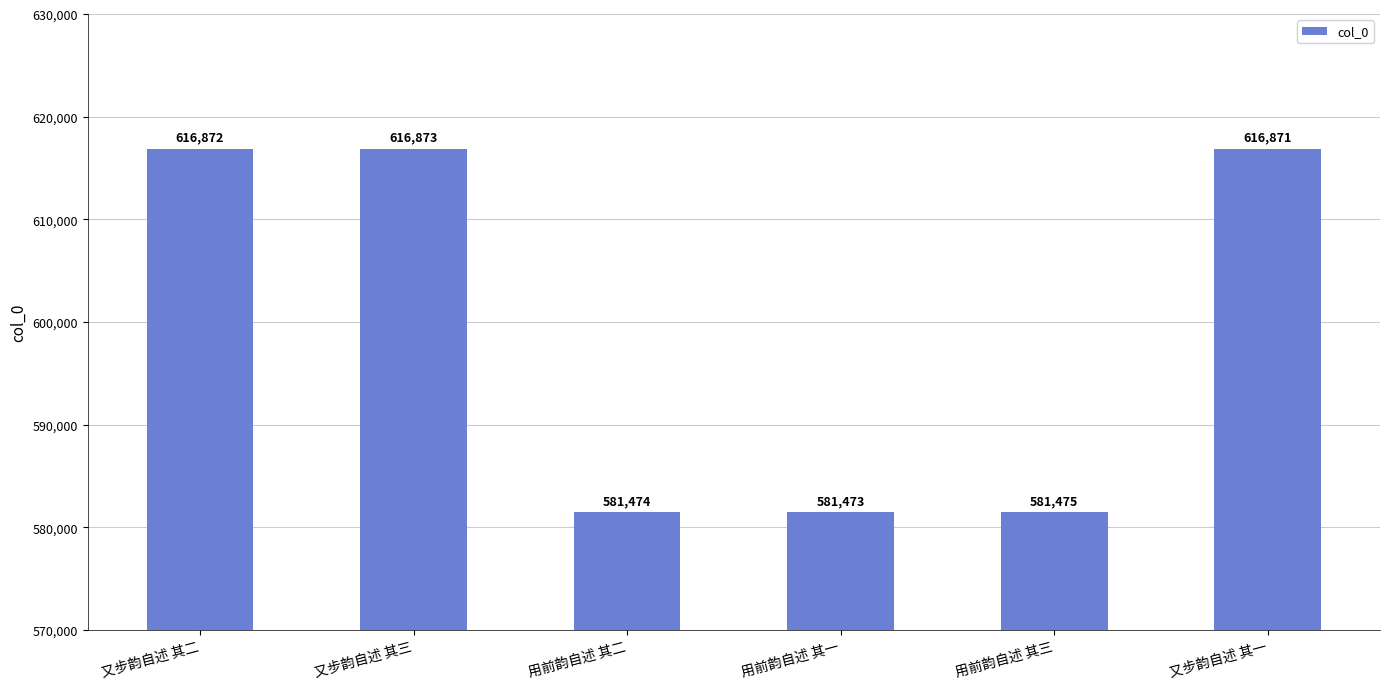

What is the minimum value shown in the chart?

581473